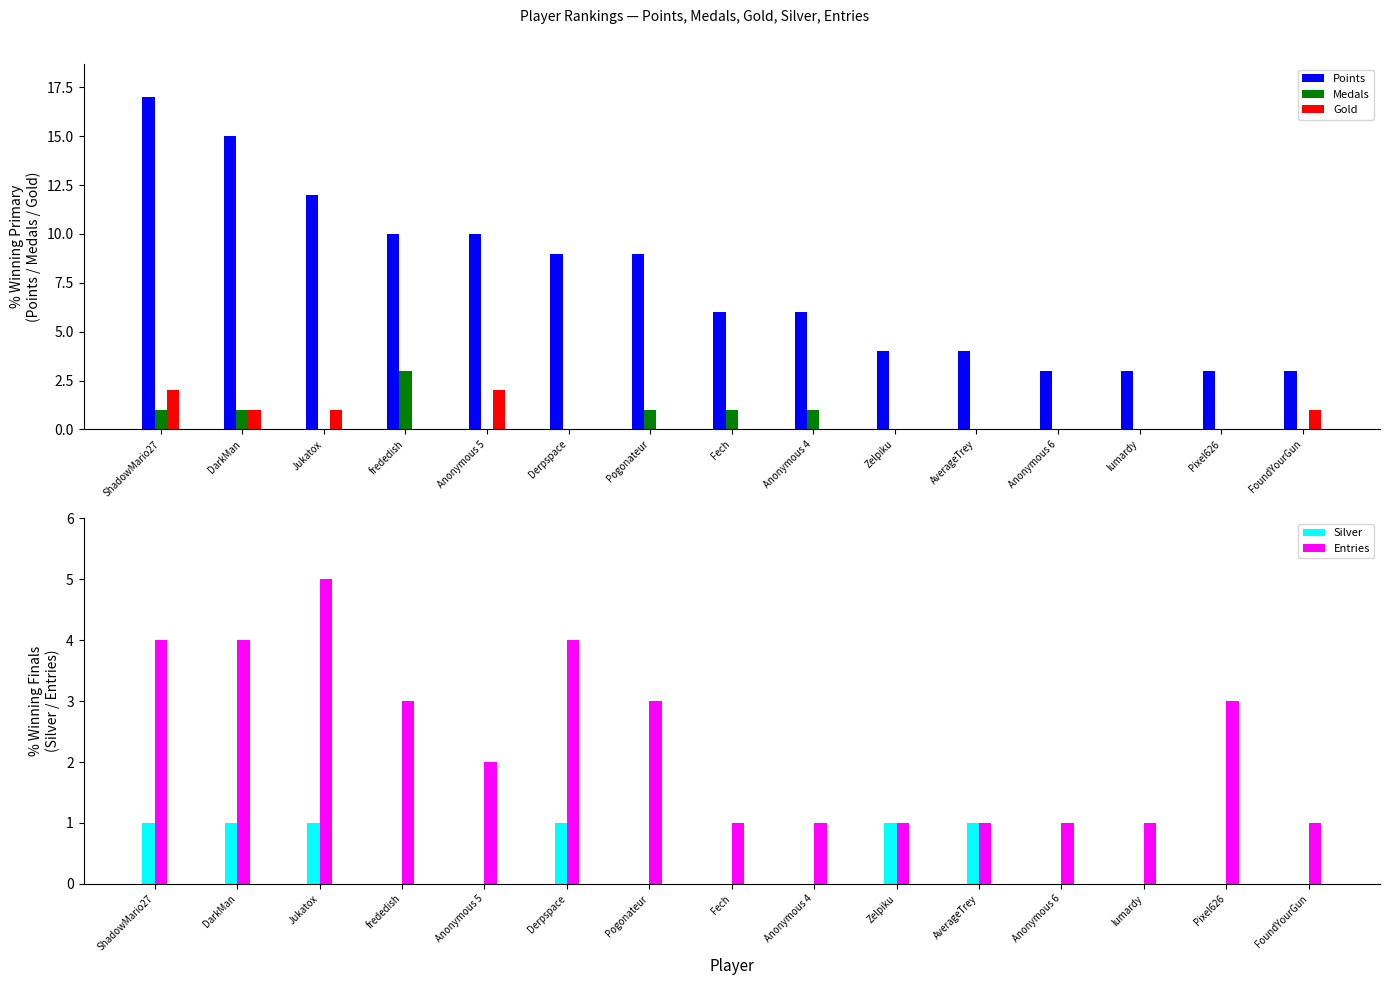

What is the average value of the Medals series?

1